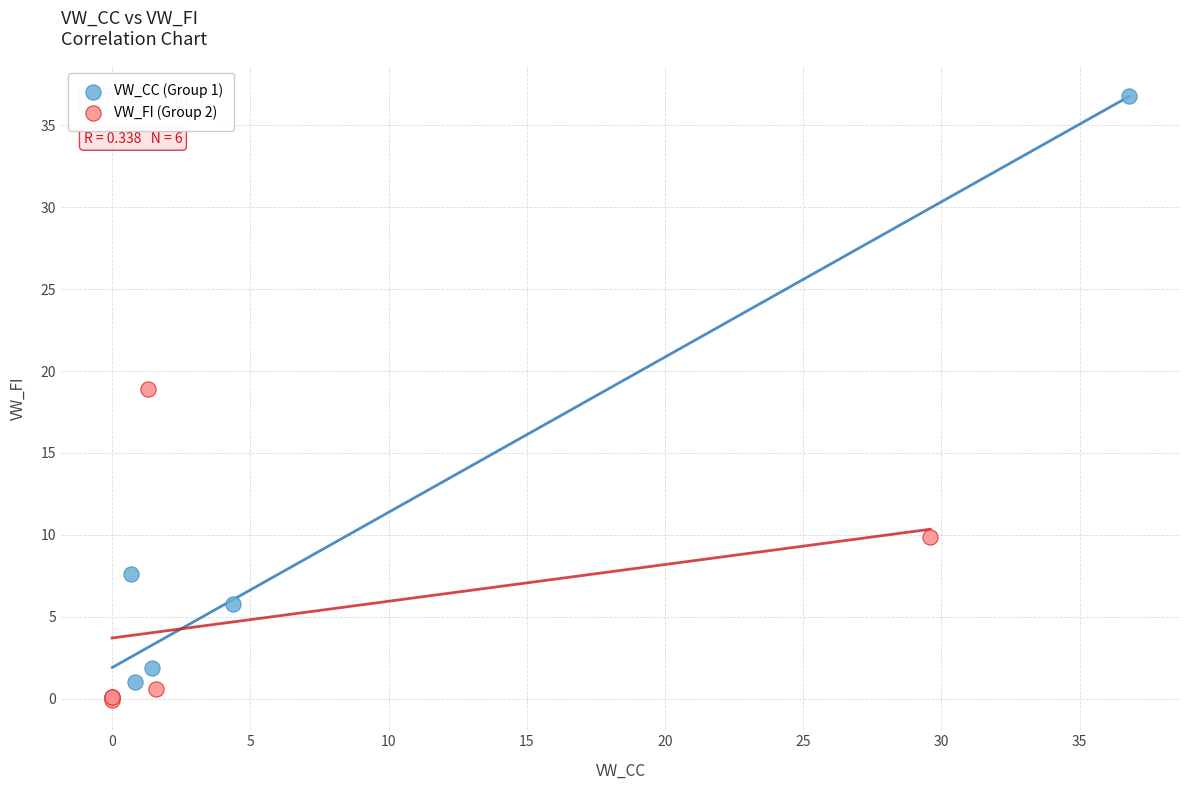

Which series has the largest Y range (max minus min)?

VW_CC (Group 1)